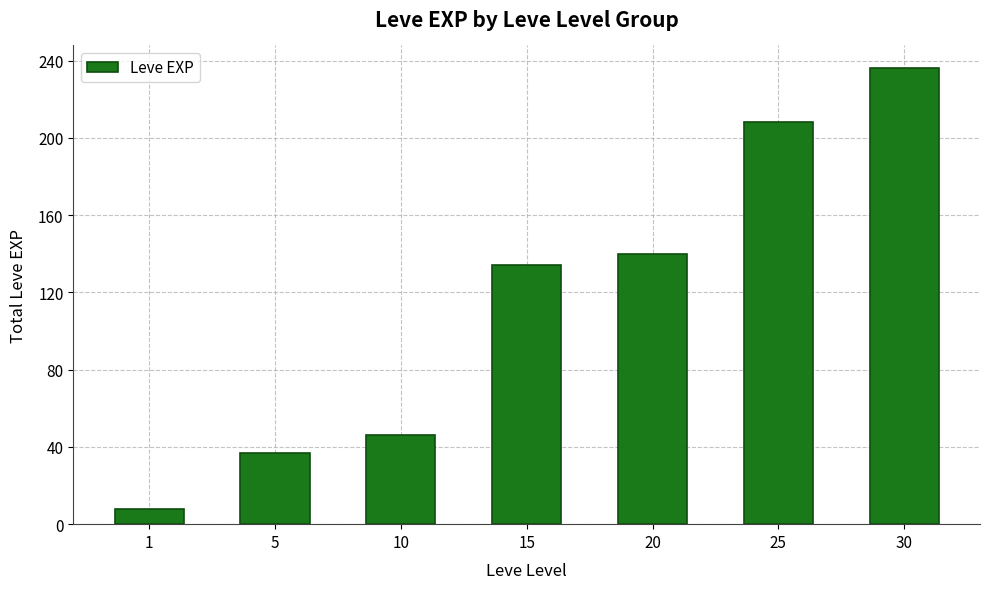

What is the minimum value shown in the chart?

8